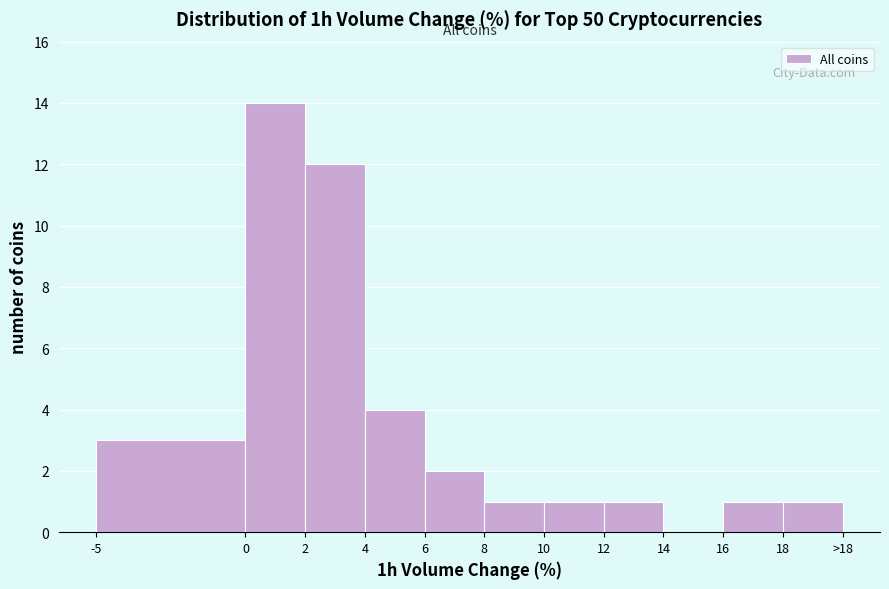

Reading left to right, transcribe all the data shown in this chart.

-5=3	0=14	2=12	4=4	6=2	8=1	10=1	12=1	14=0	16=1	18=1